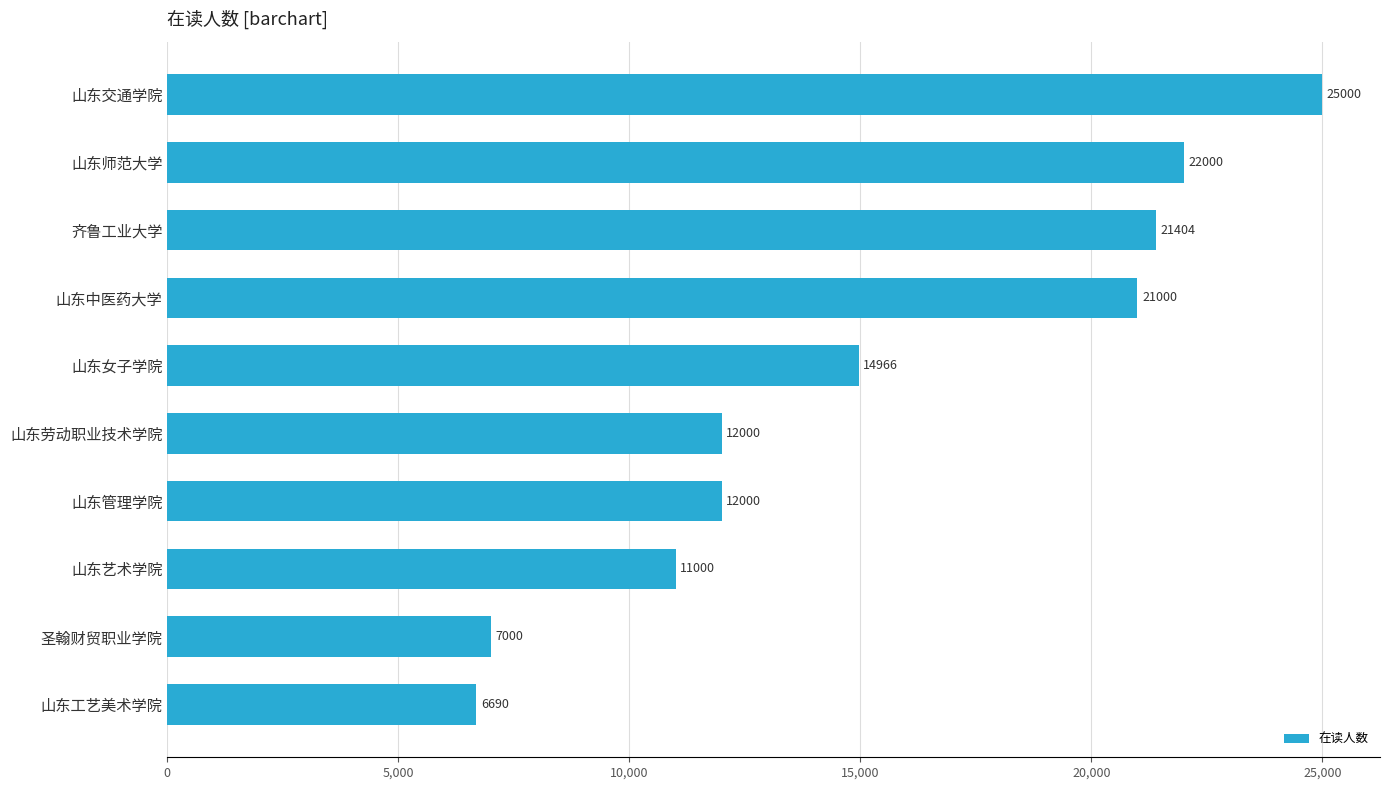

What is the change in value from 山东女子学院 to 山东中医药大学?

+6034